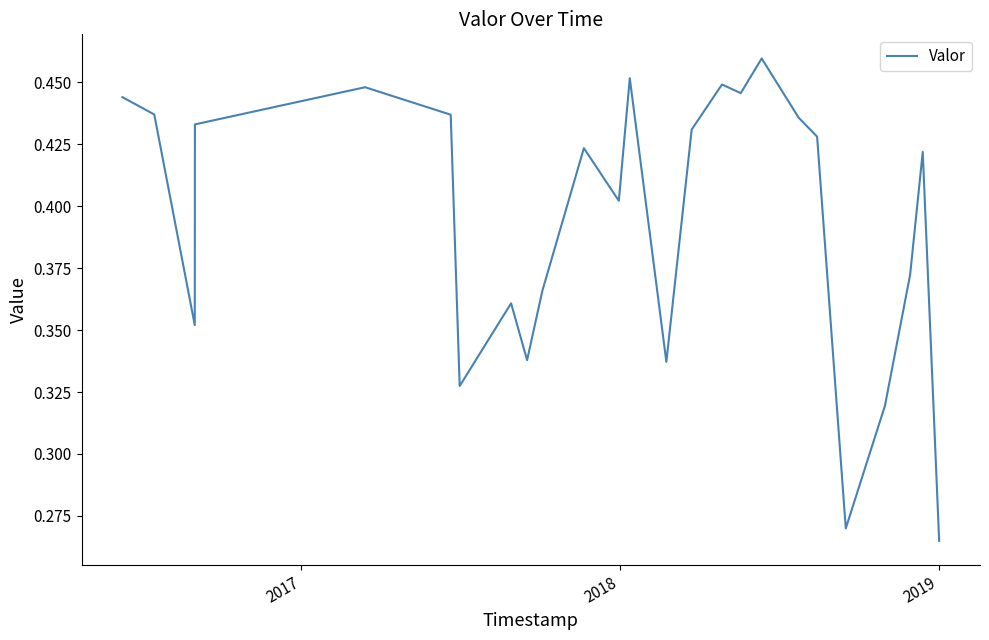

Does the chart display data point markers on the line(s)?

No